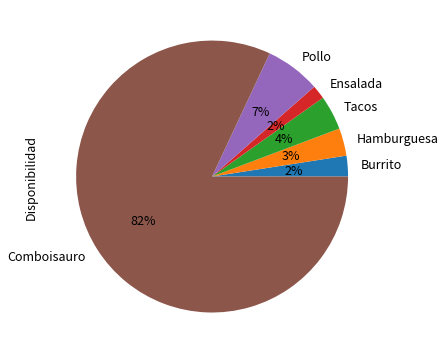

Which category has the biggest portion of the pie?

Comboisauro